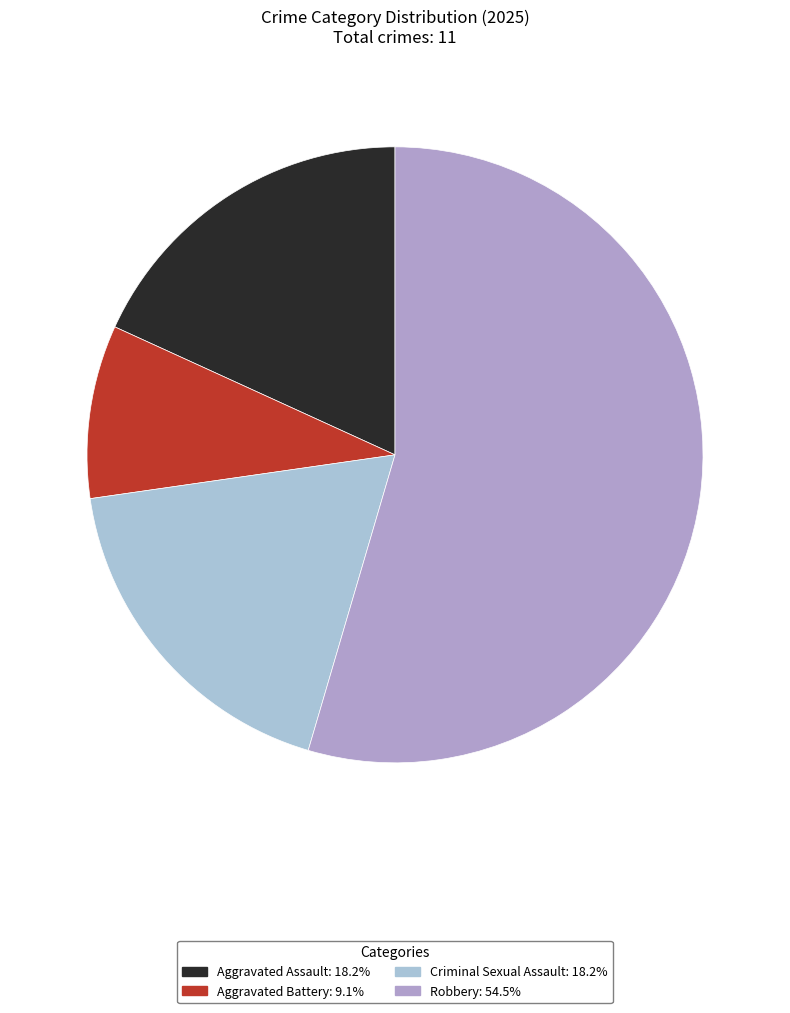

What is the smallest slice in the pie chart?

Aggravated Battery